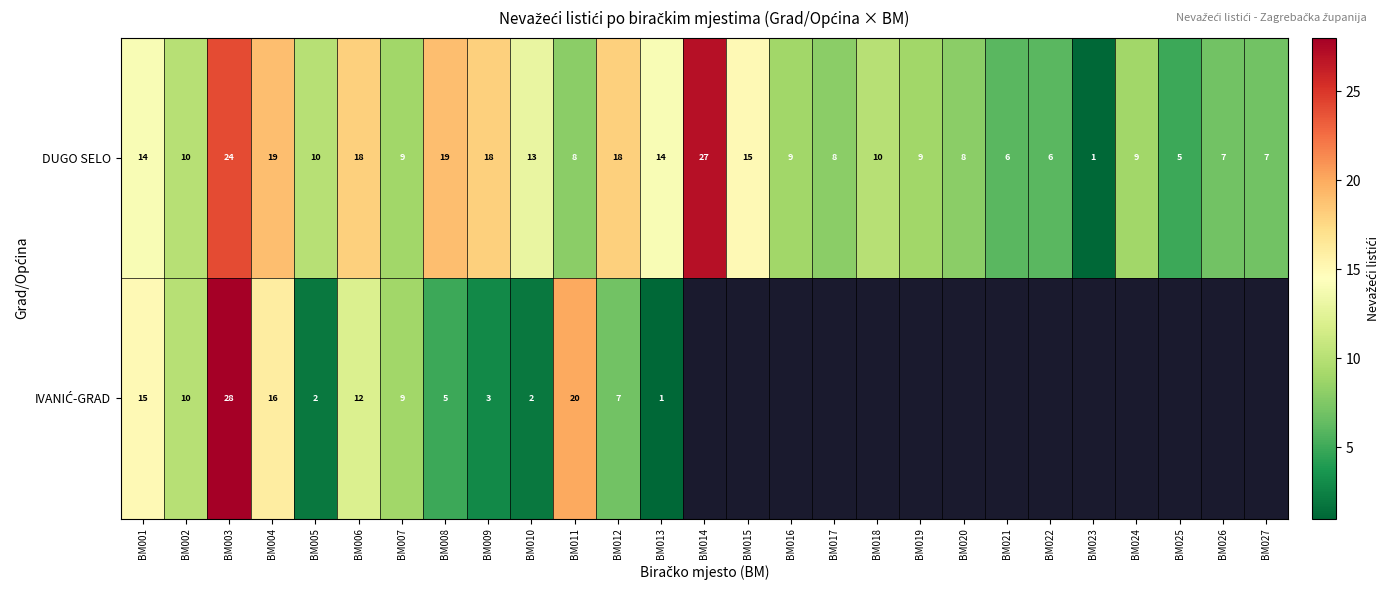

What is the total value across all series at BM013?

15